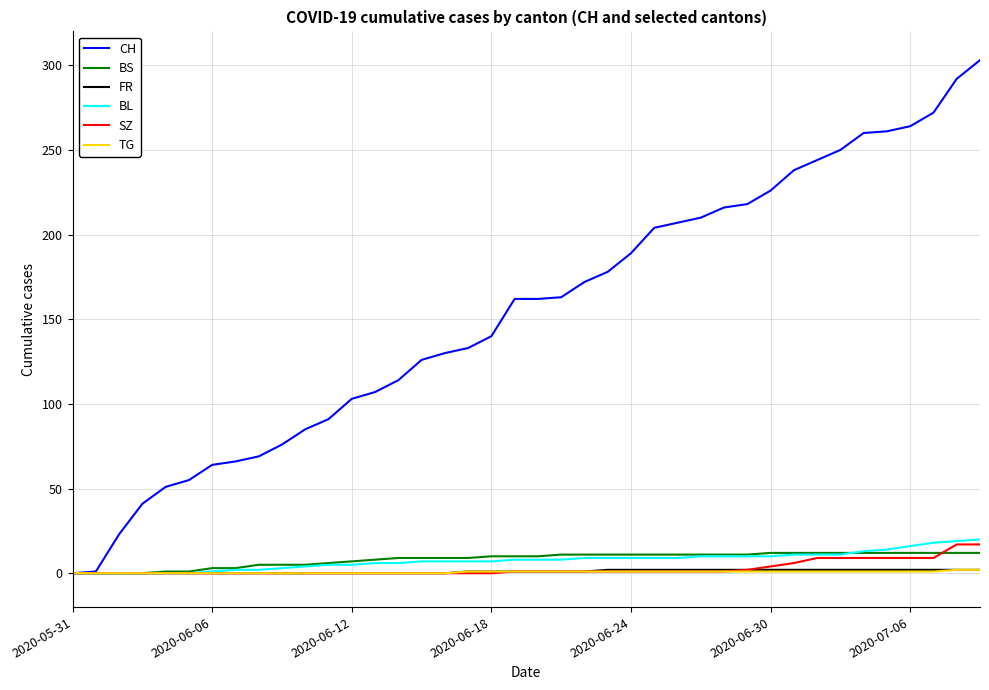

Which series has the largest range (max minus min)?

CH